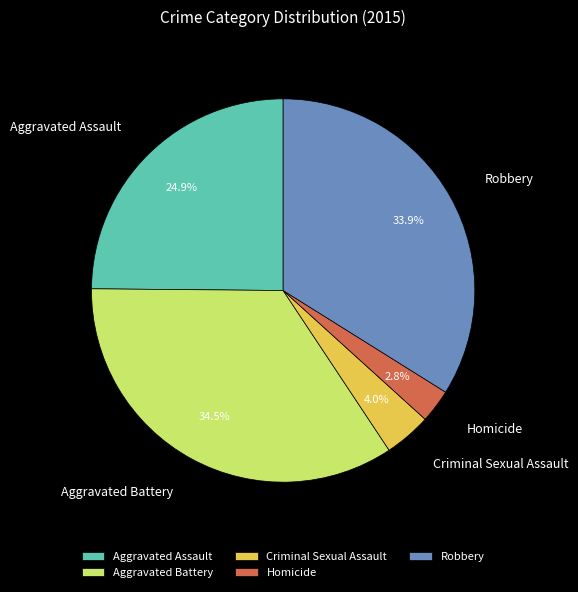

Which category has the smallest portion of the pie?

Homicide